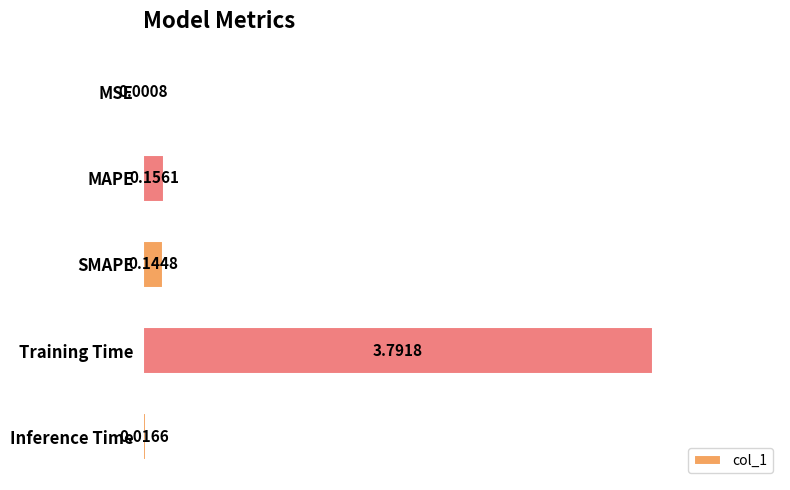

At which label is the value closest to 1?

MAPE